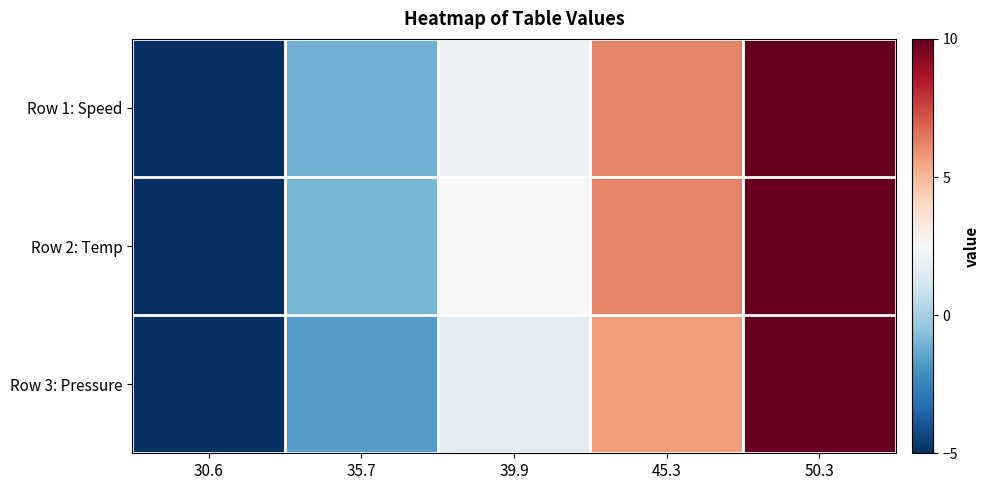

What is the total value across all series at 30.6?

-15.0